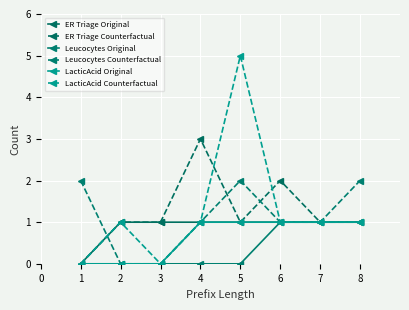

Count the number of categories in the chart.

8